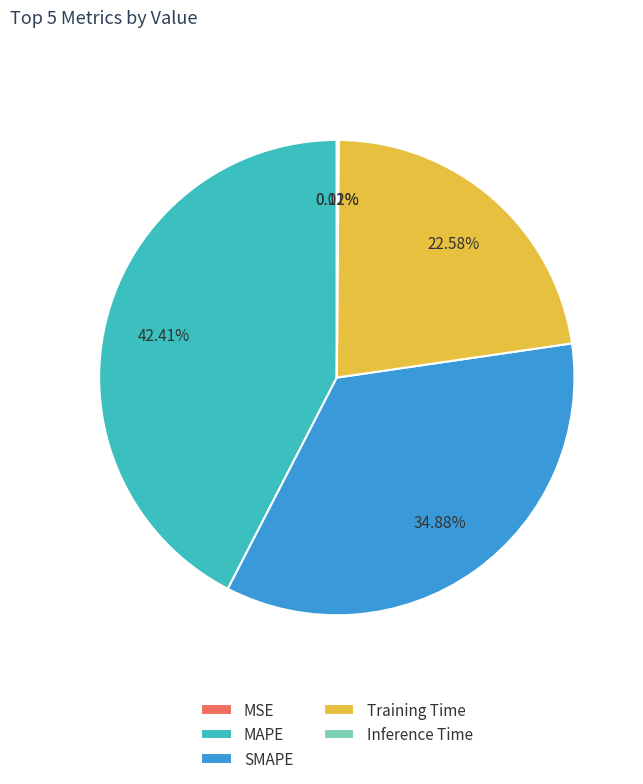

Is there any slice that represents more than half of the pie?

No